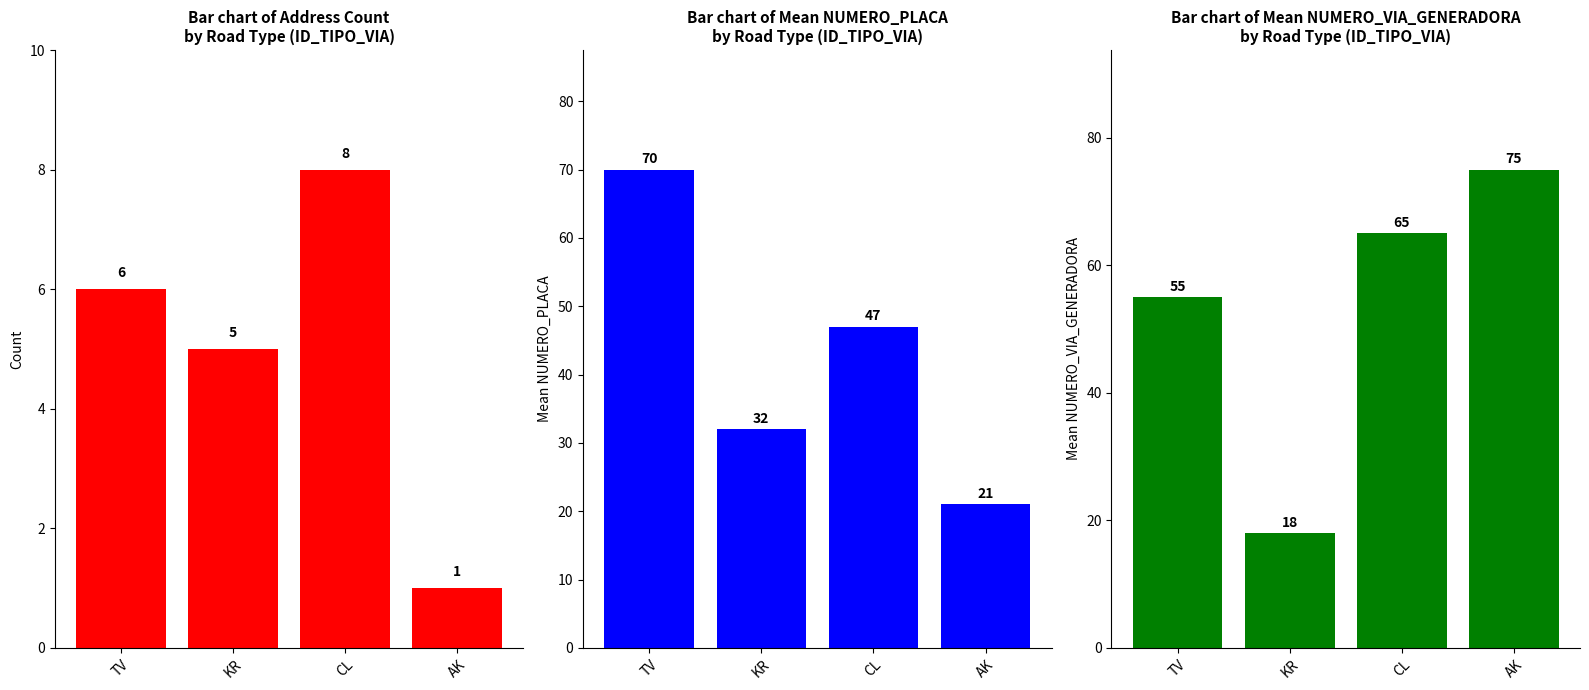

How many distinct data groups are displayed?

3